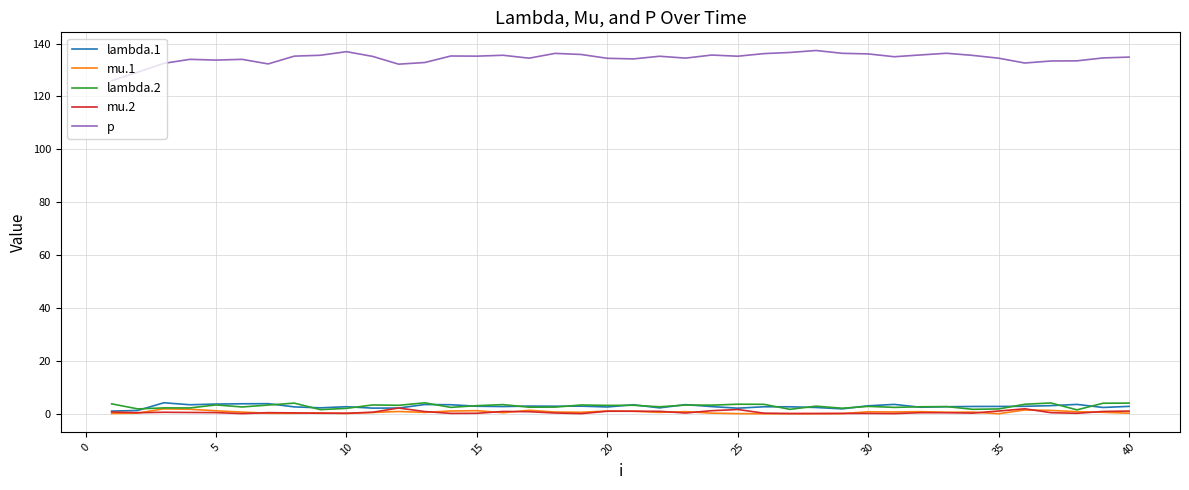

True or false: lambda.1 and p intersect in this chart.

False